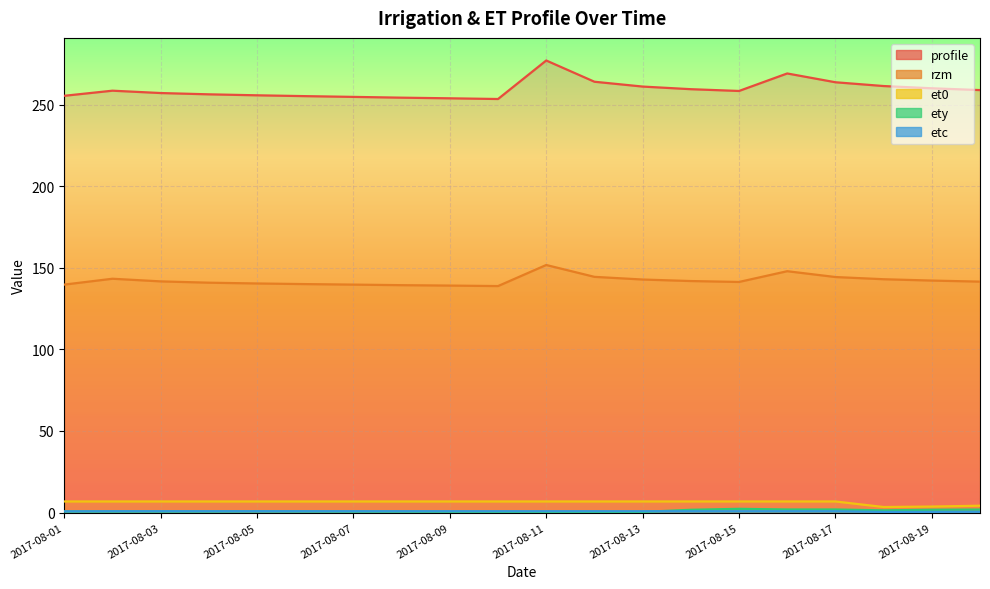

What is the value of the ety point at the 7th from the left?

0.6